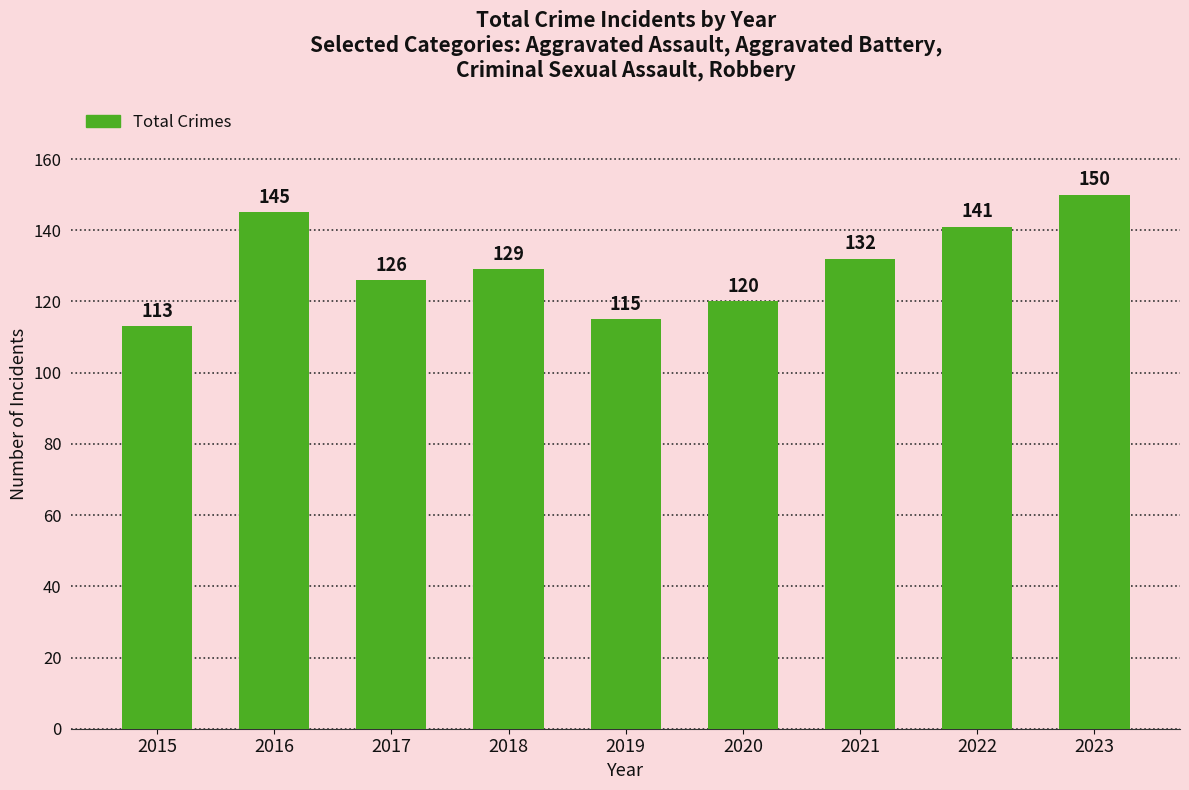

What is the difference between the second highest and minimum values?

32